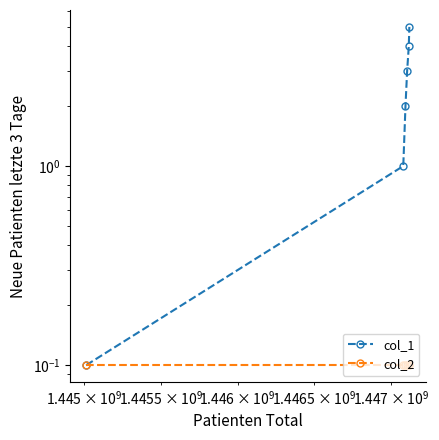

True or false: col_2 and col_1 intersect in this chart.

False